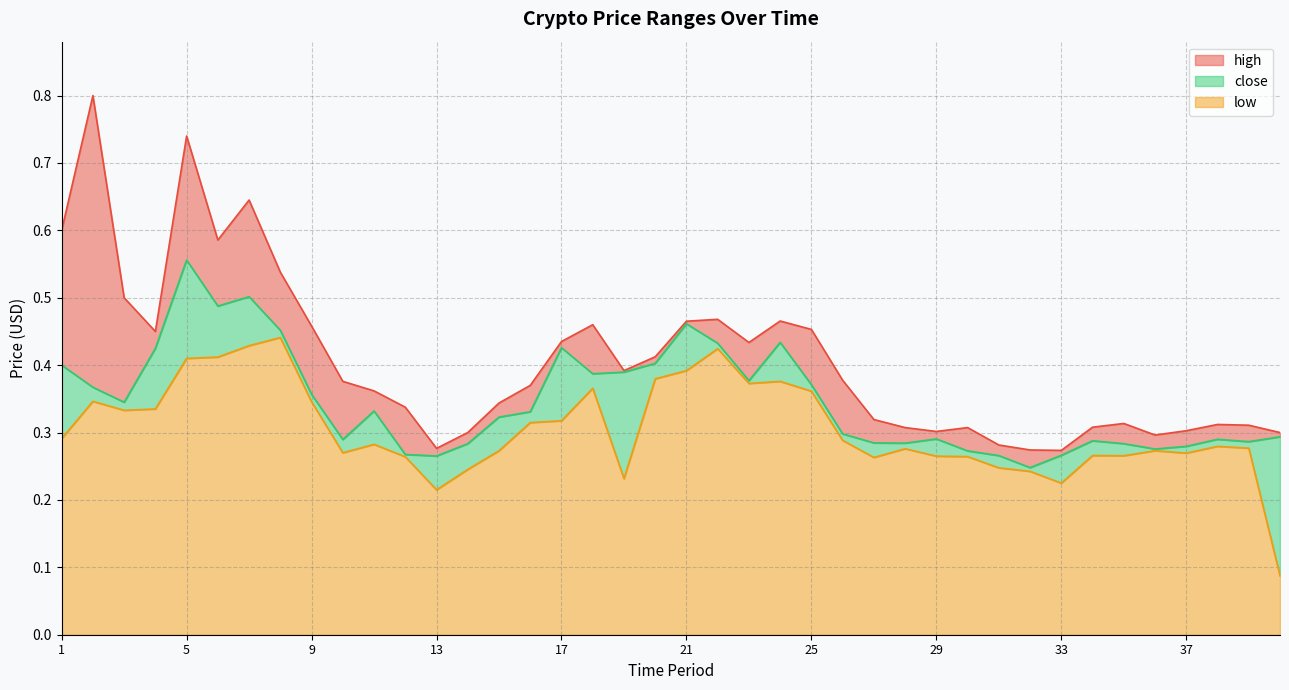

What is the approximate value of high at 19?

0.4